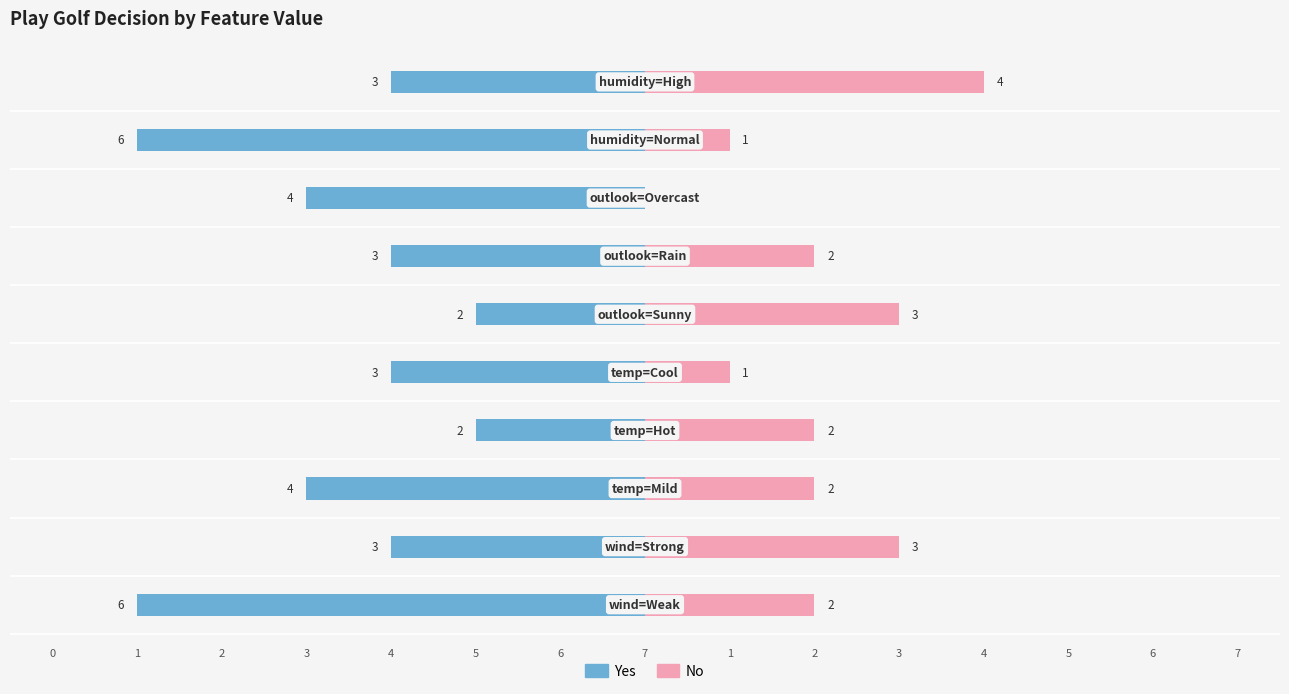

What is the value of the Yes bar at the 9th from the left?

-3